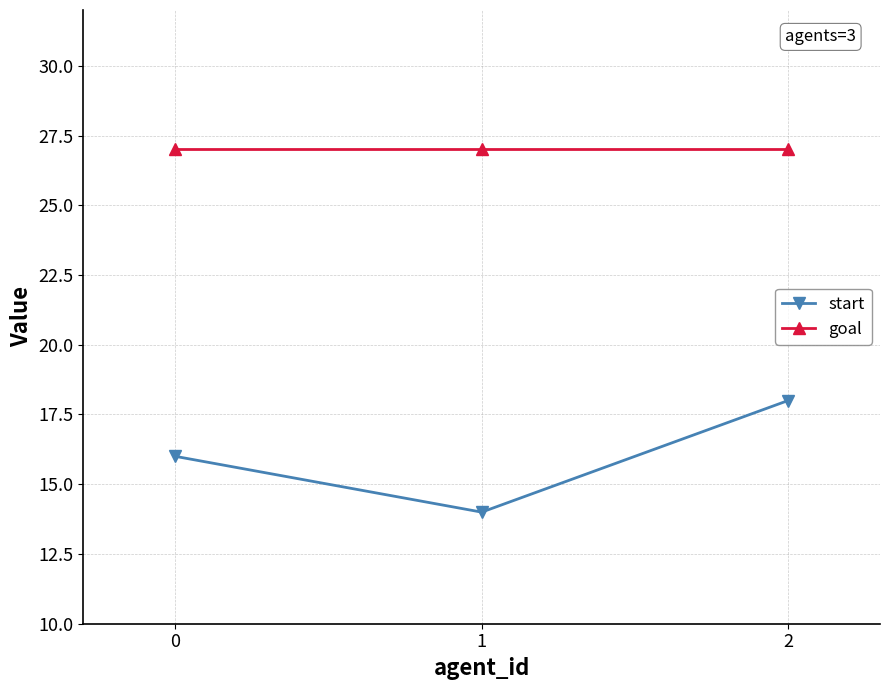

At 2, list the series in order from smallest to largest.

start, goal